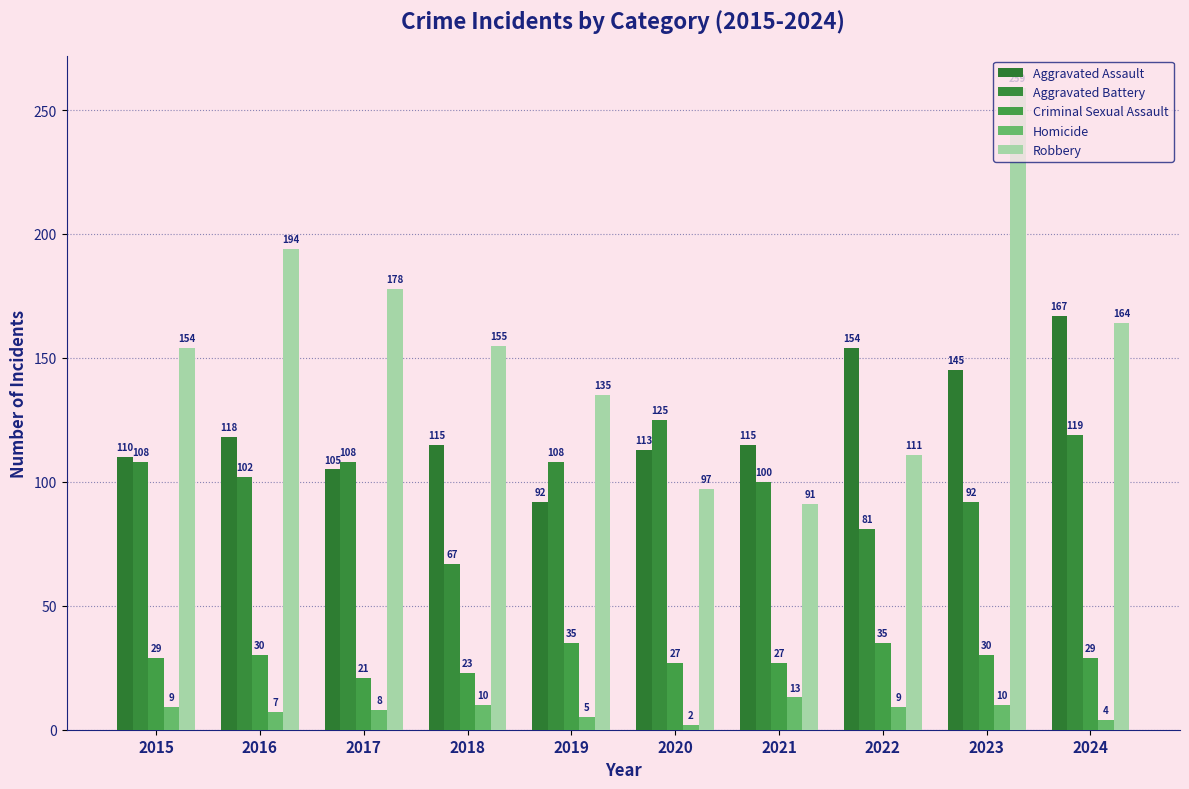

Between 2020 and 2023, which is larger?

2023